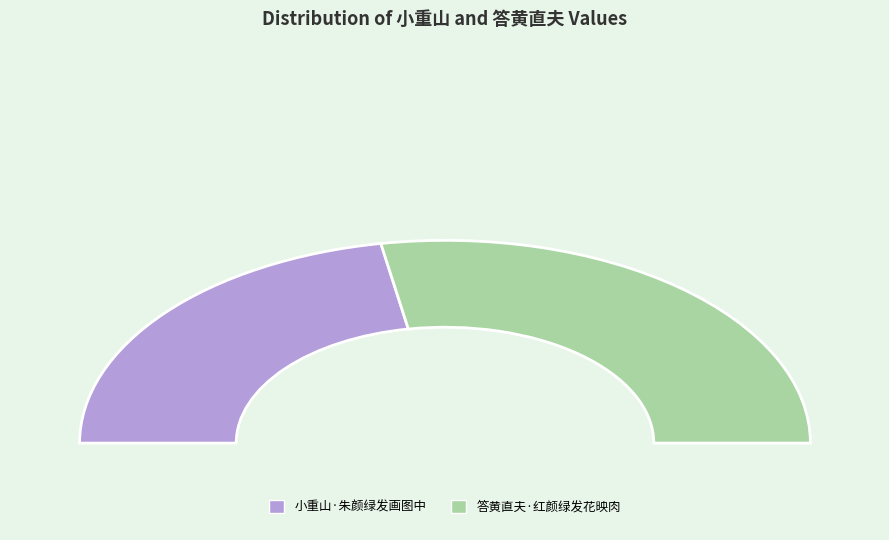

To the nearest percent, what is the average slice percentage?

50%